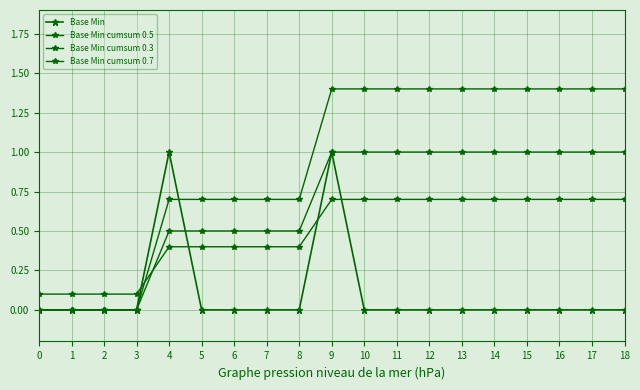

True or false: Base Min cumsum 0.3 has more than 2 points higher than both neighbors.

False